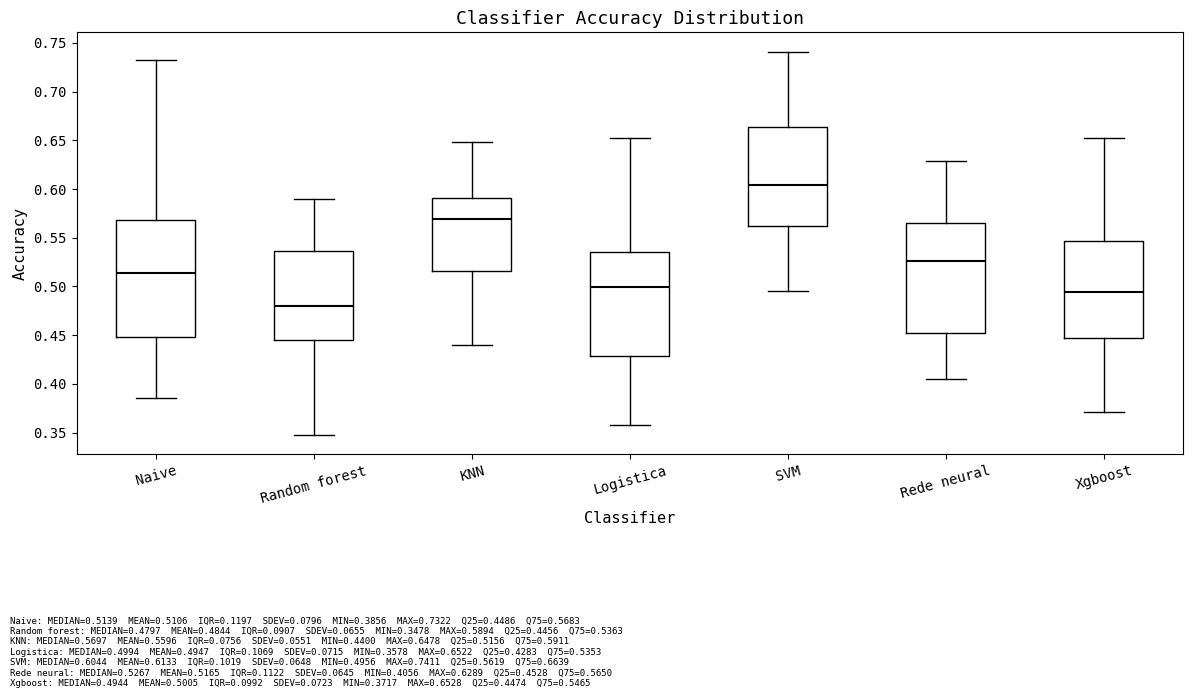

Reading left to right, read every box against the y-axis: the position of its median line, the range the box covers, and the ends of its whiskers. The values are not printed on the chart, so give them approximately, as read against the axis.

Naive: median 0.515, box 0.450 to 0.570, whiskers 0.385 to 0.730
Random forest: median 0.480, box 0.445 to 0.535, whiskers 0.350 to 0.590
KNN: median 0.570, box 0.515 to 0.590, whiskers 0.440 to 0.650
Logistica: median 0.500, box 0.430 to 0.535, whiskers 0.360 to 0.650
SVM: median 0.605, box 0.560 to 0.665, whiskers 0.495 to 0.740
Rede neural: median 0.525, box 0.455 to 0.565, whiskers 0.405 to 0.630
Xgboost: median 0.495, box 0.445 to 0.545, whiskers 0.370 to 0.655